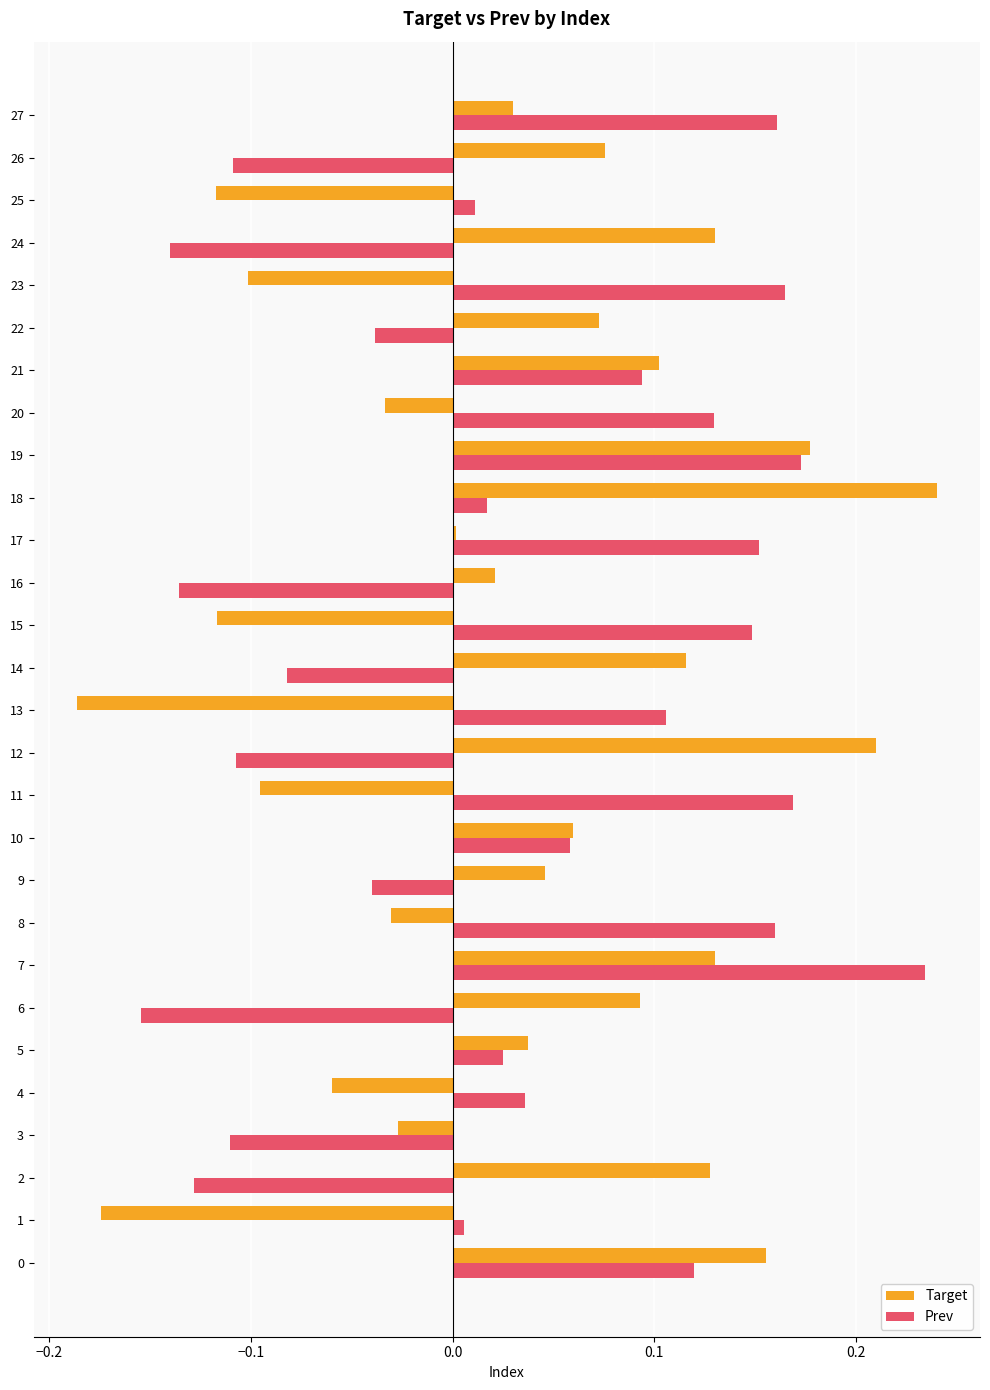

What are all the series names shown in the legend?

Target, Prev